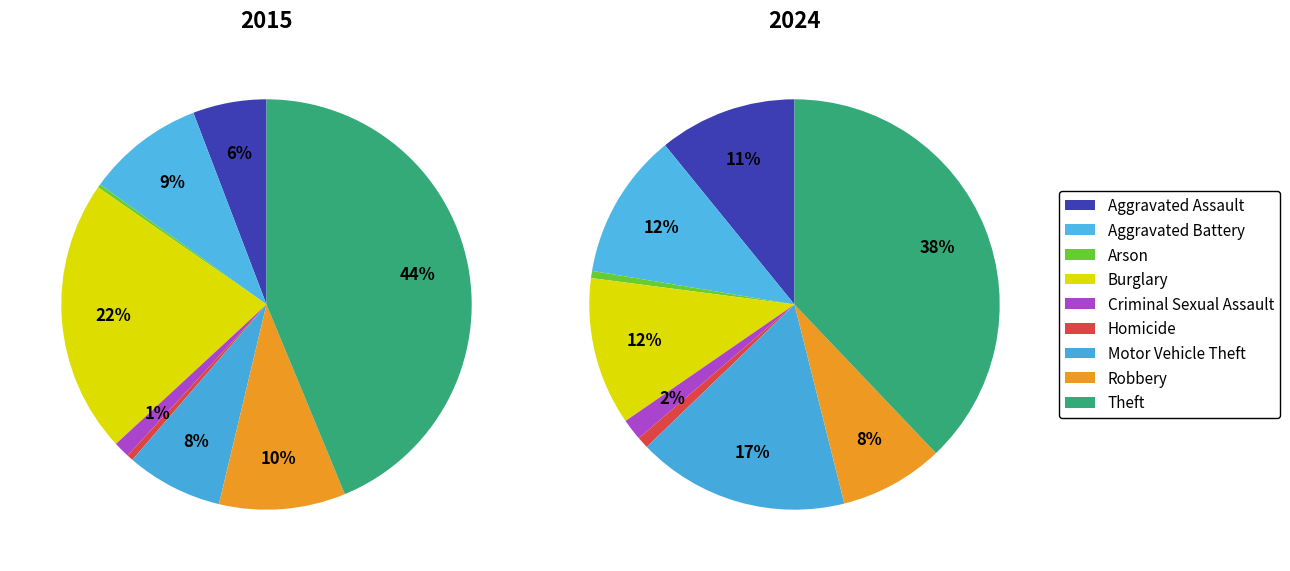

What percentage is the Homicide slice, to the nearest percent?

1%